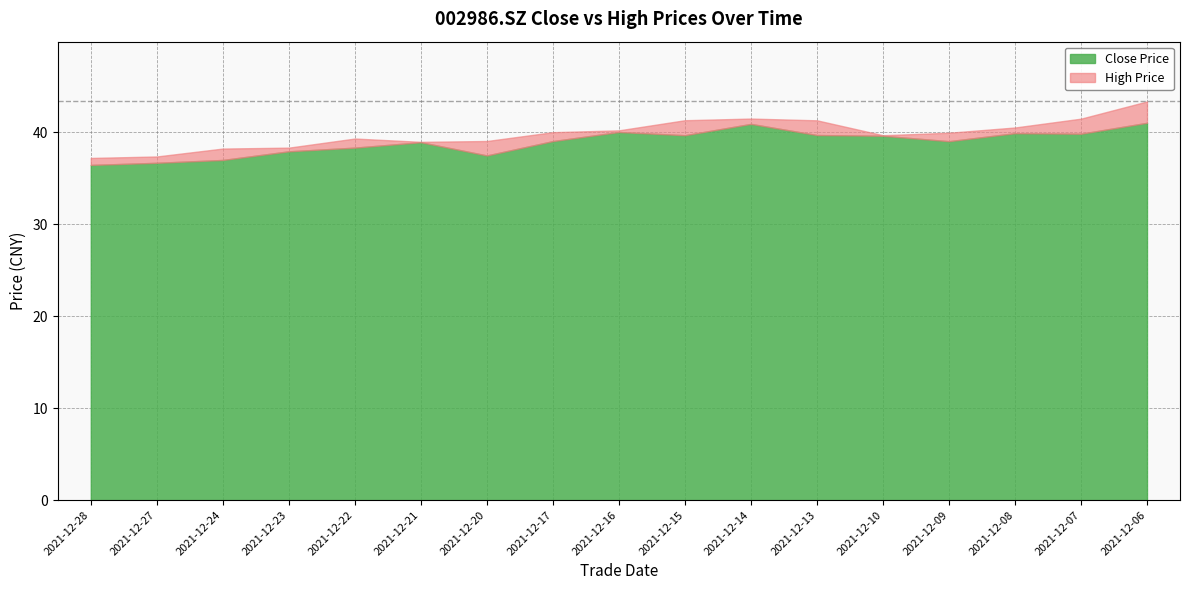

The value of high at 20211220 is 39.0. True or false?

True